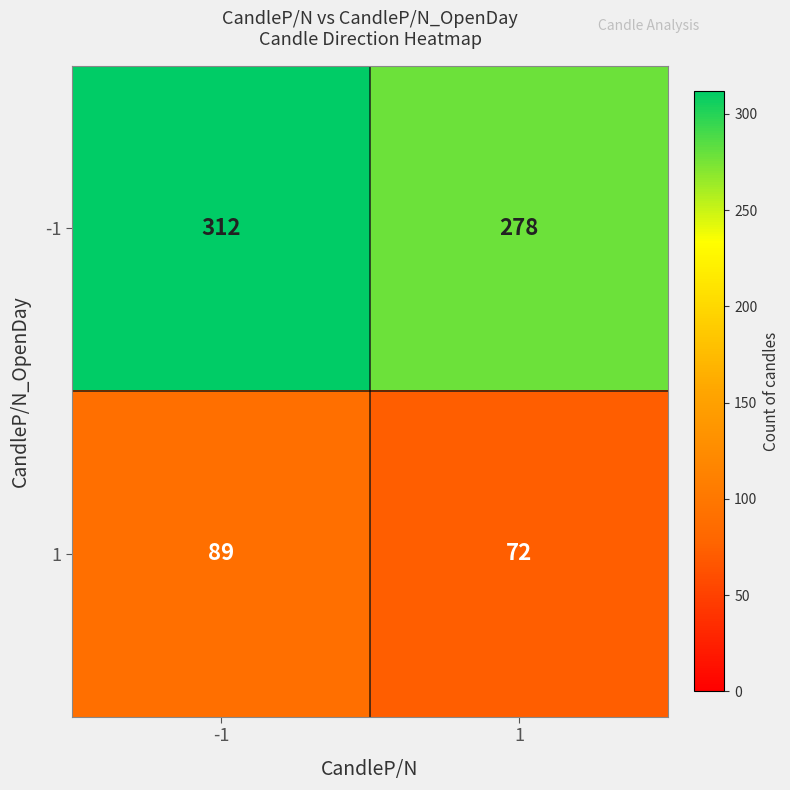

What value does the -1 series have at 1, to the nearest 10?

280